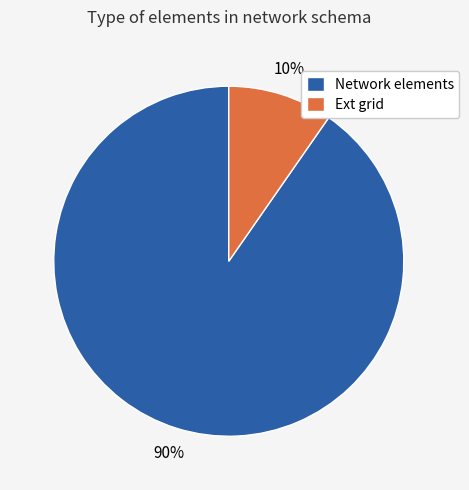

To the nearest percent, what percentage of the pie is Network elements?

90%